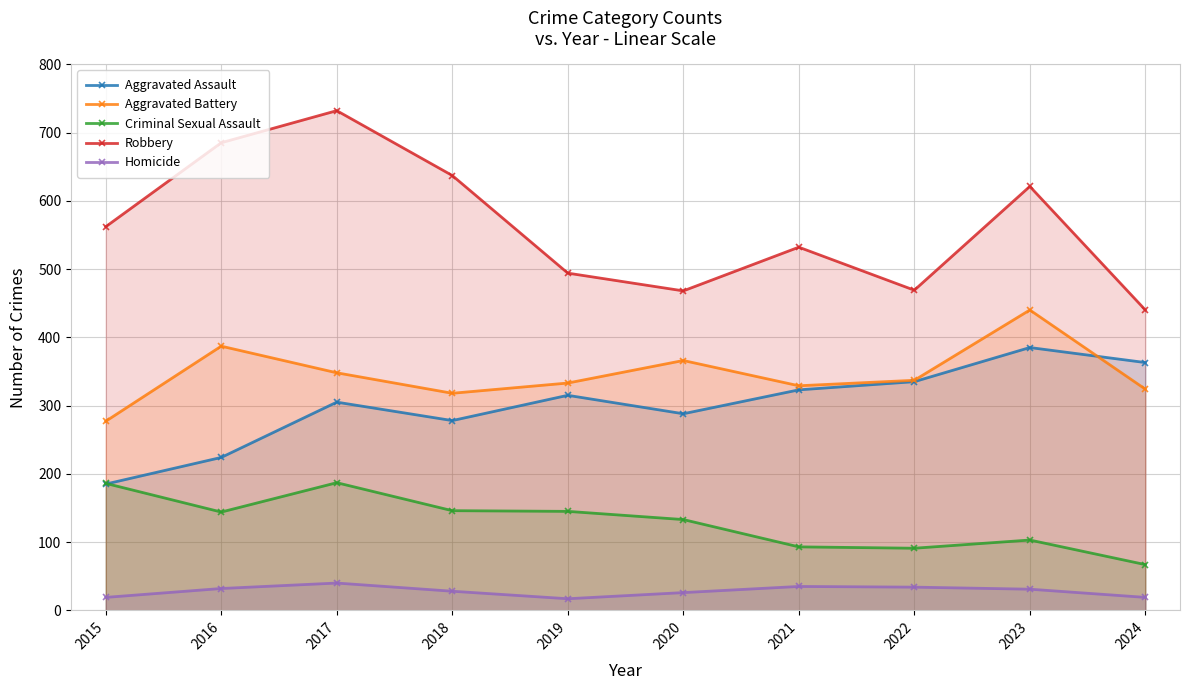

Is the value of Aggravated Assault at 2019 greater than the value of Robbery at 2019?

No